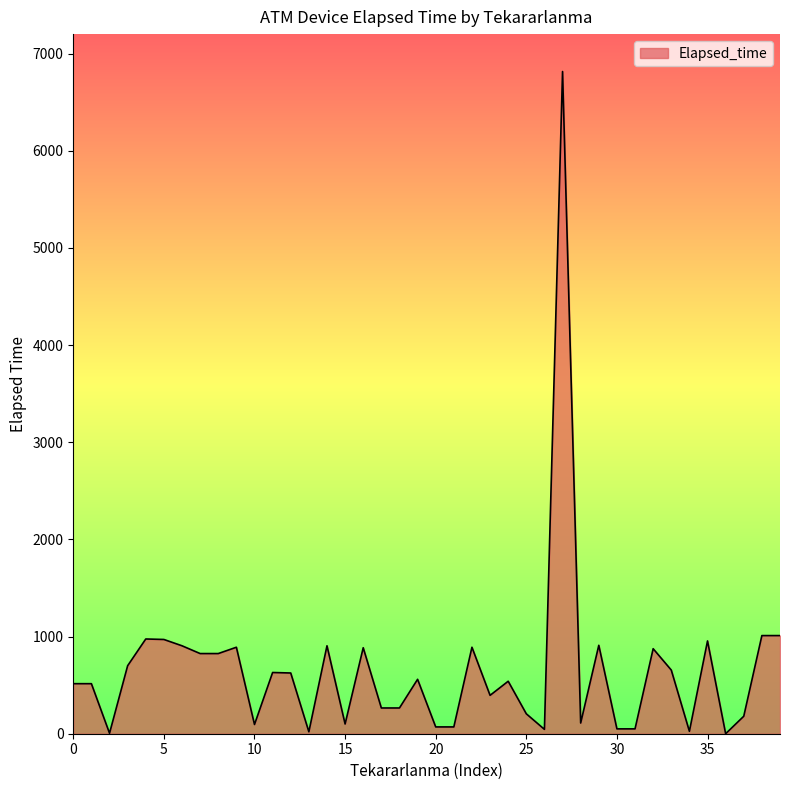

What is the difference between the maximum and minimum values?

6815